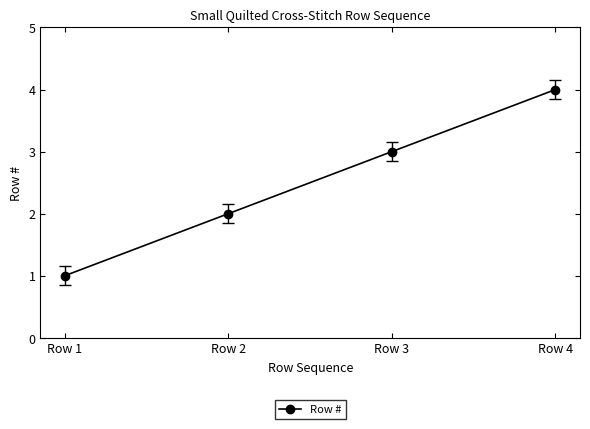

What is the change in value from Row 1 to Row 4?

+3